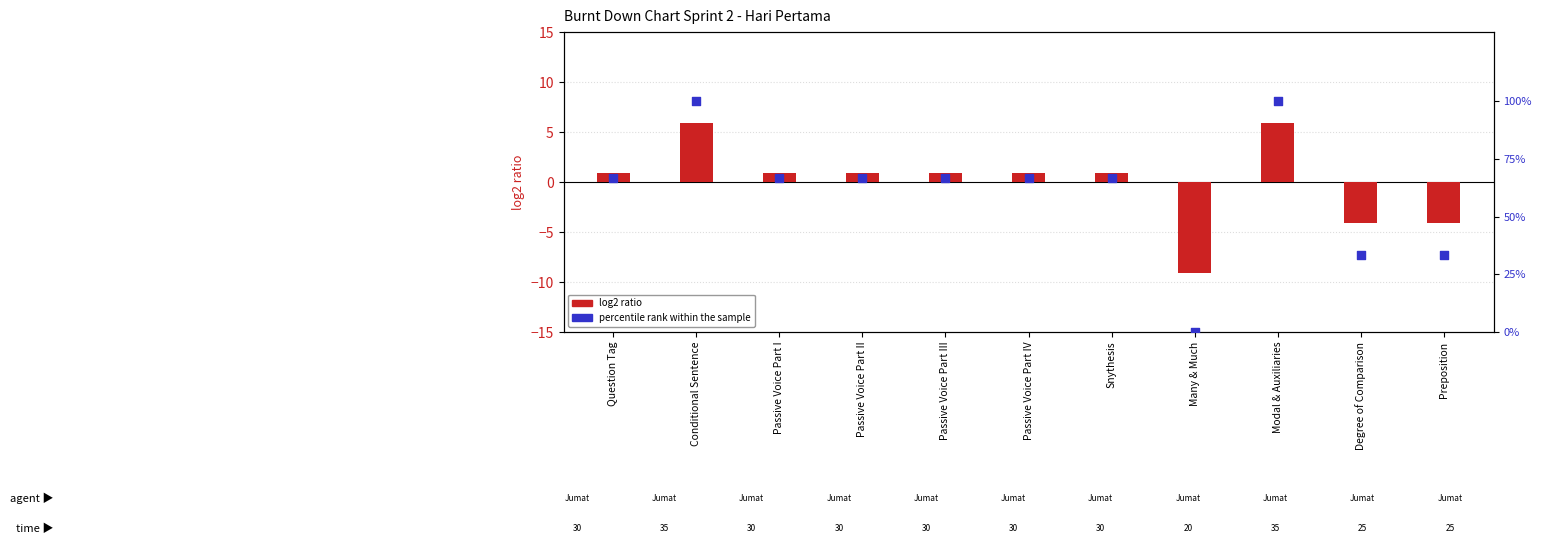

What are all the series names shown in the legend?

log2 ratio, percentile rank within the sample